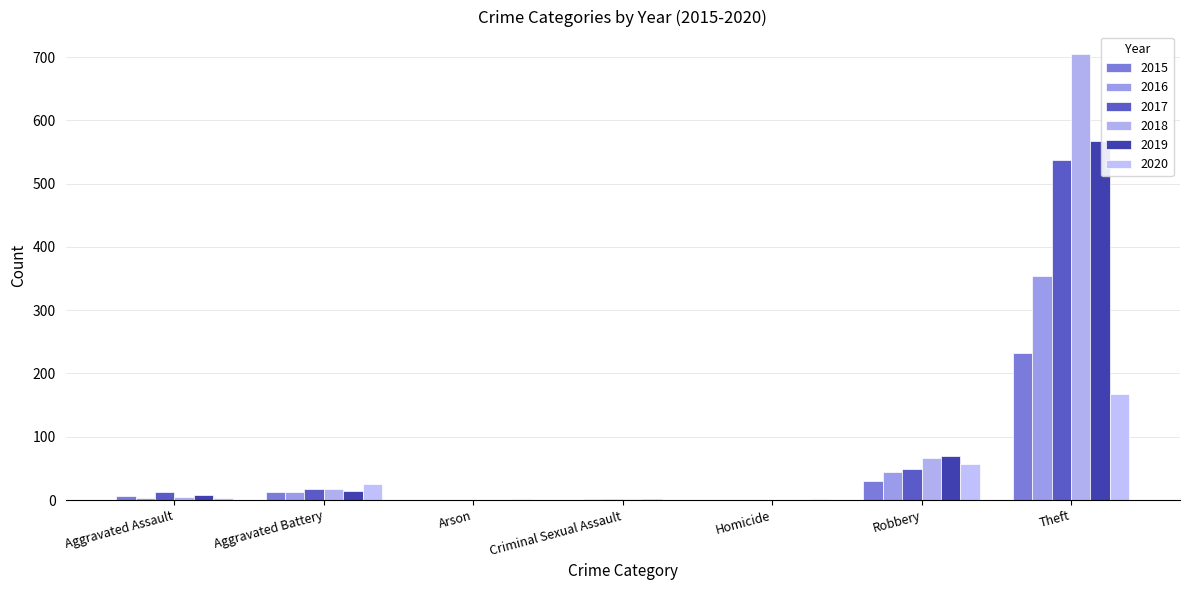

How many distinct data groups are displayed?

6